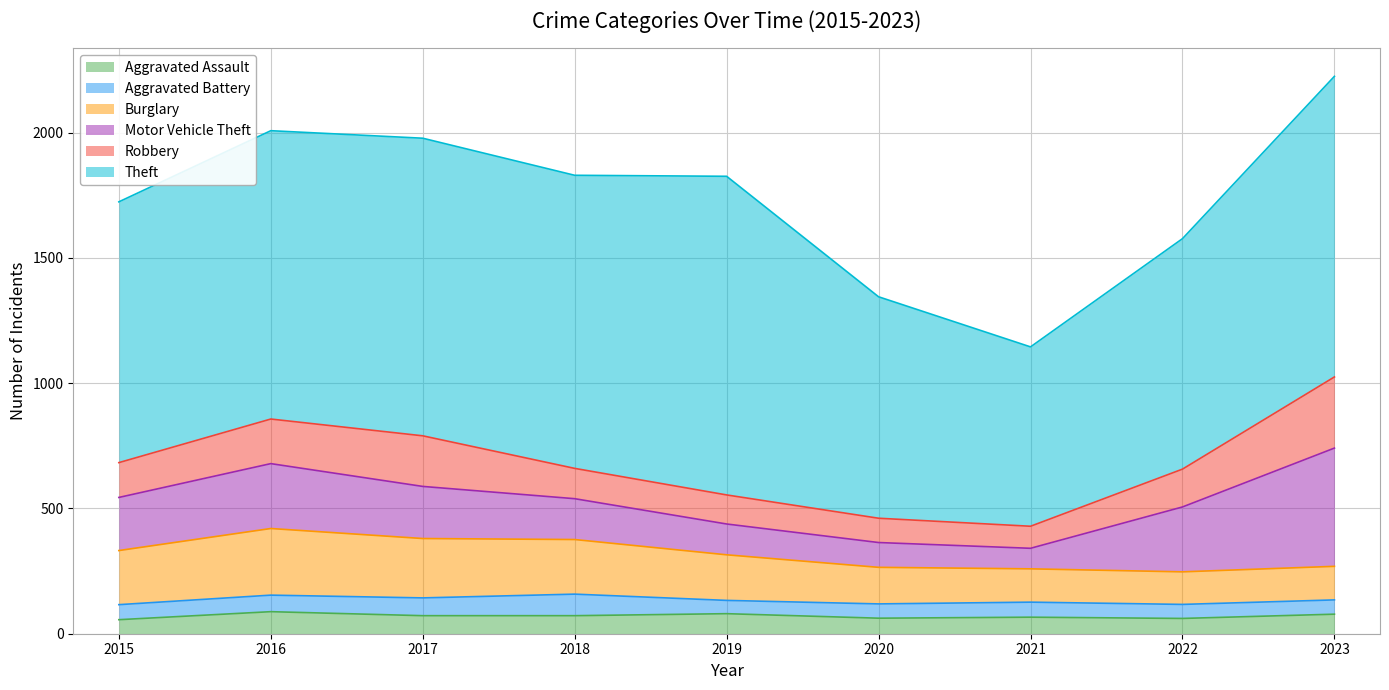

True or false: Aggravated Assault and Burglary intersect in this chart.

False